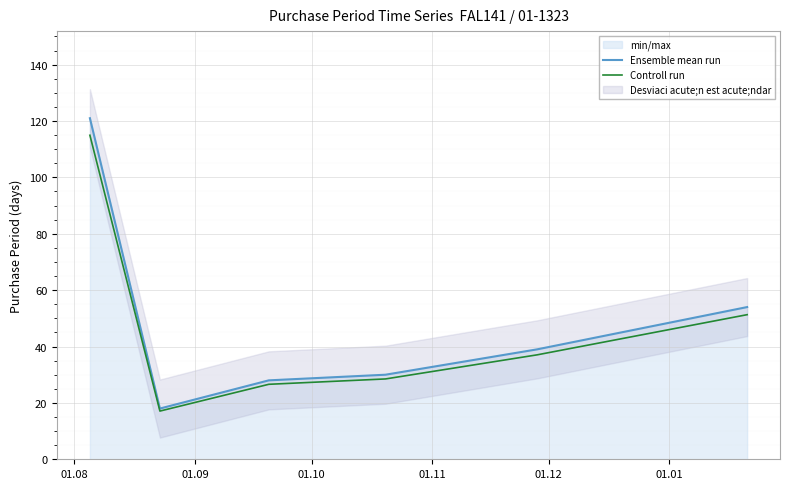

What is the lowest value of the Controll run series?

17.1